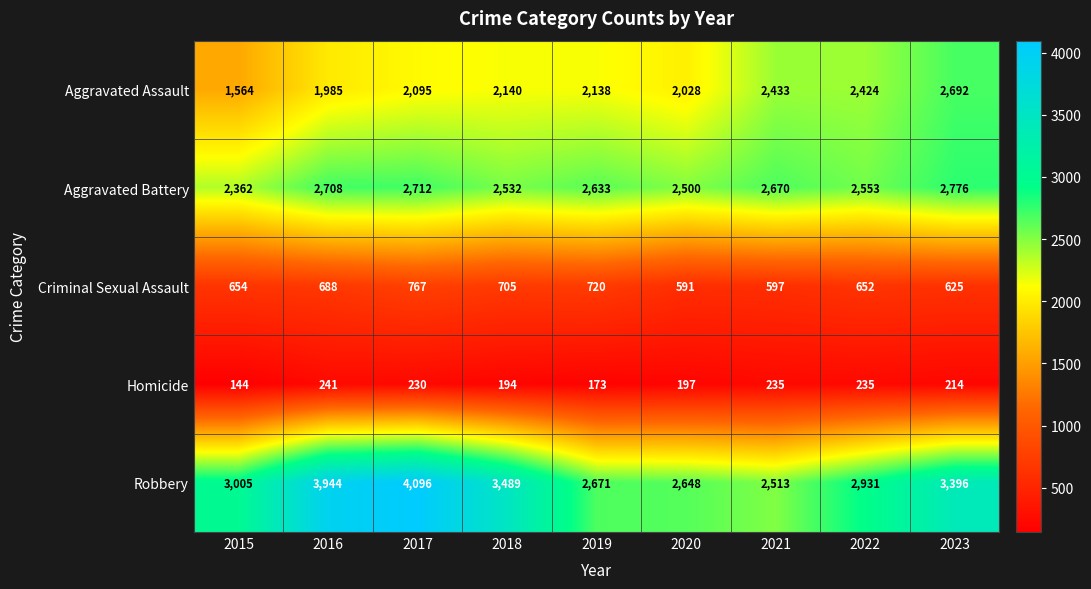

At which label does Aggravated Battery first exceed 2633?

2016